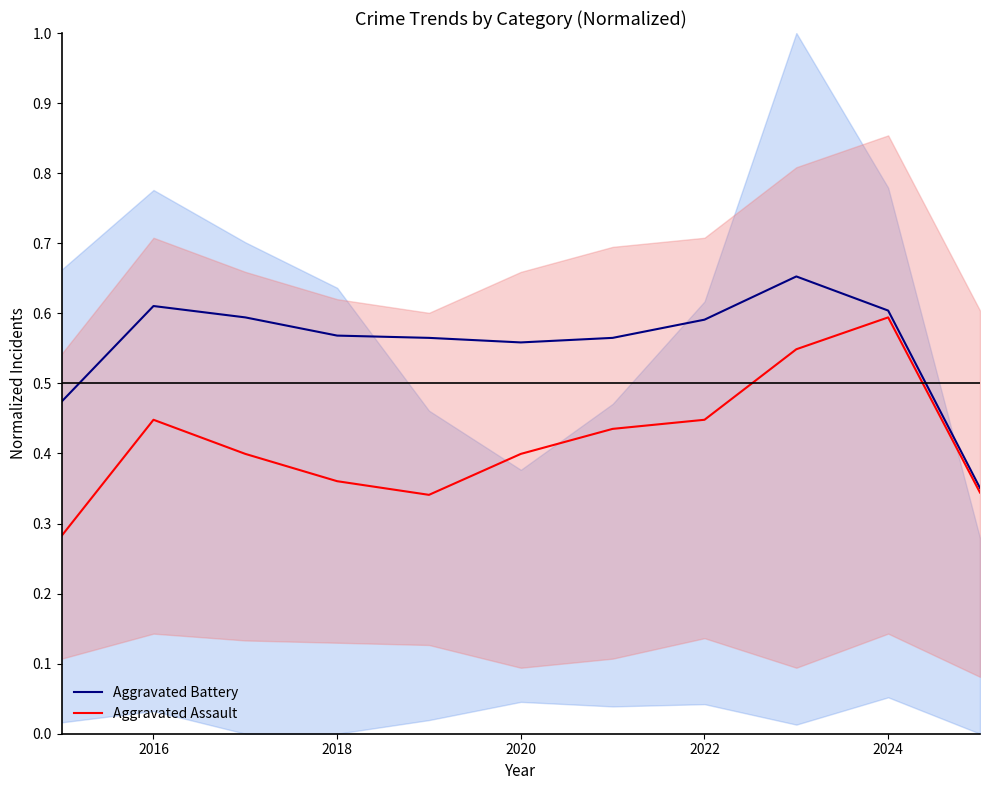

What is the difference between the maximum and minimum values in the Aggravated Assault series?

0.3